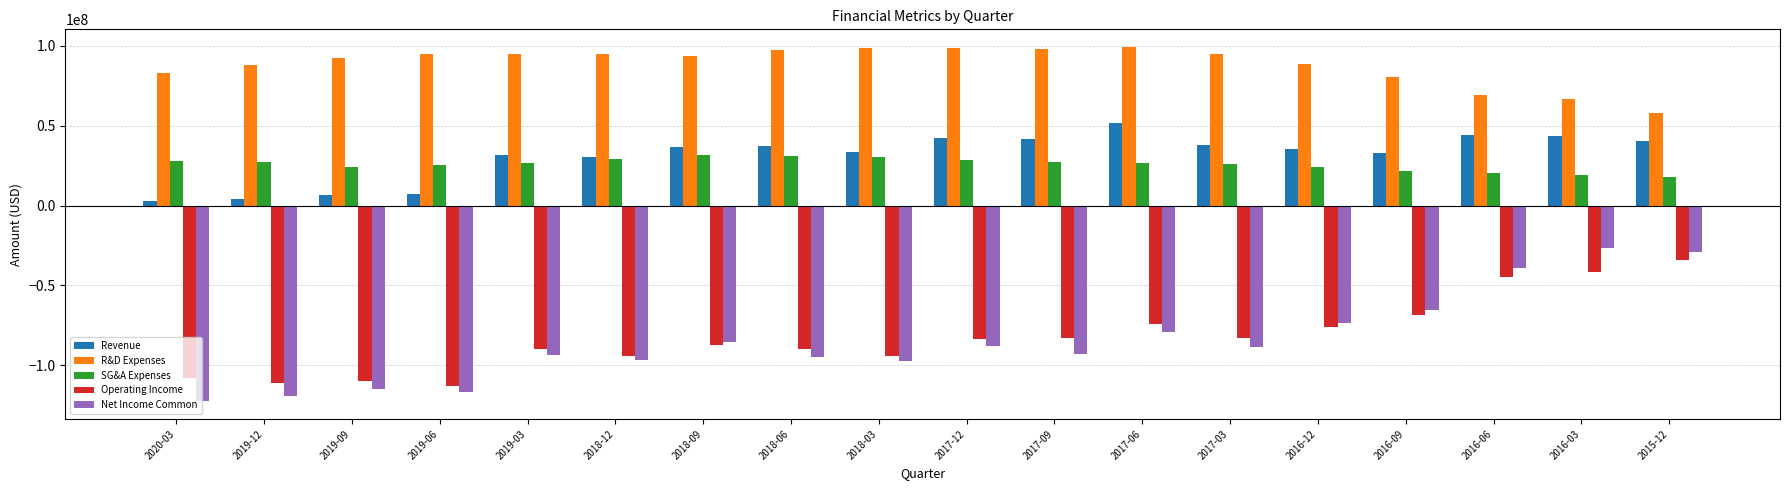

What is the label of the 4th bar from the left?

2019-06